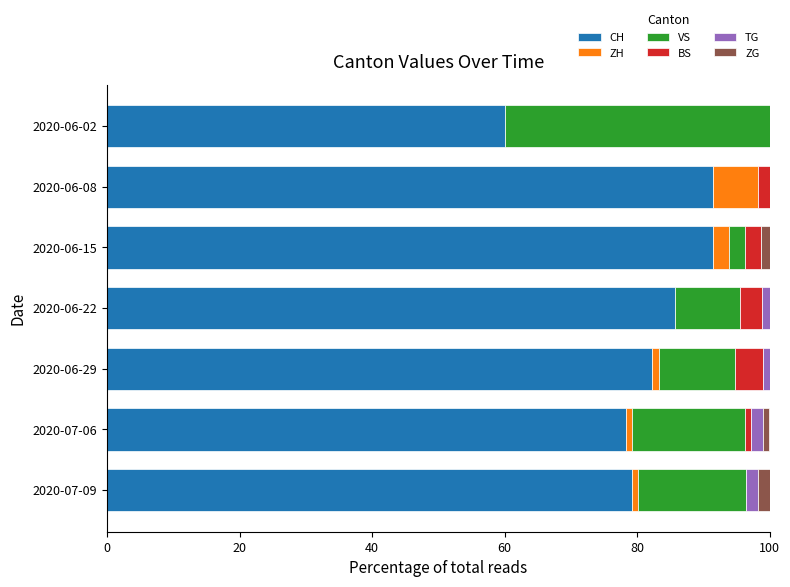

Is it true that CH equals 116.8 at 2020-06-22?

False